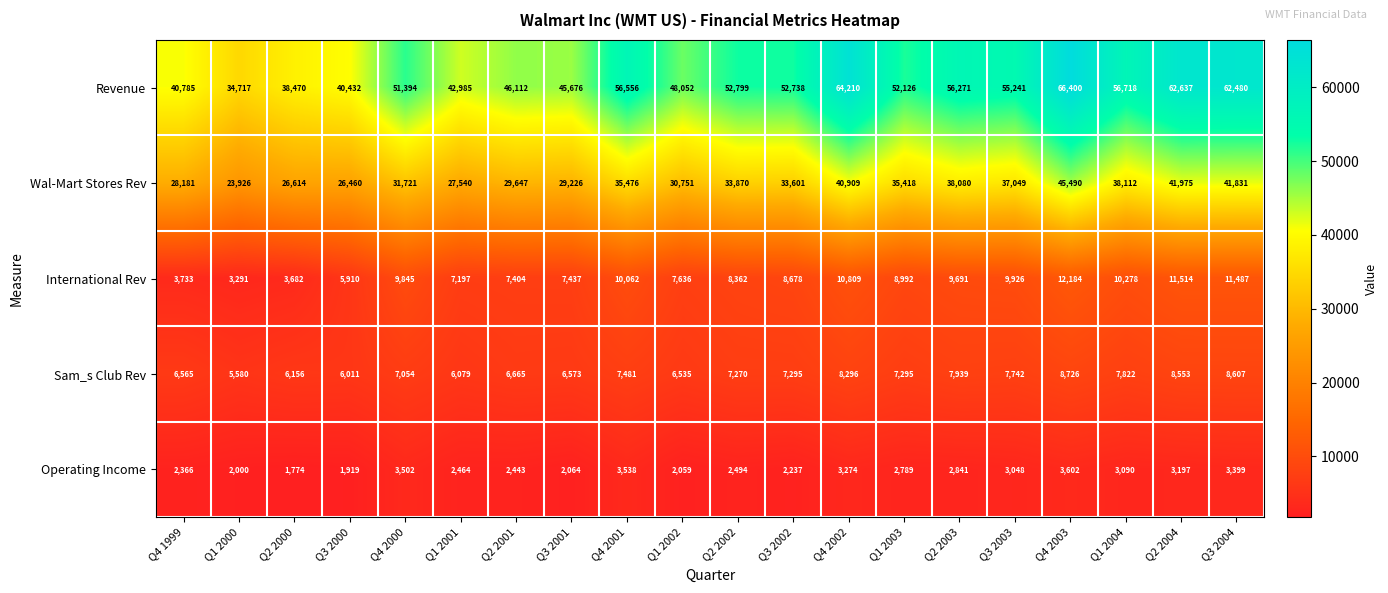

What is the difference between the maximum and minimum values in the Revenue series?

31683